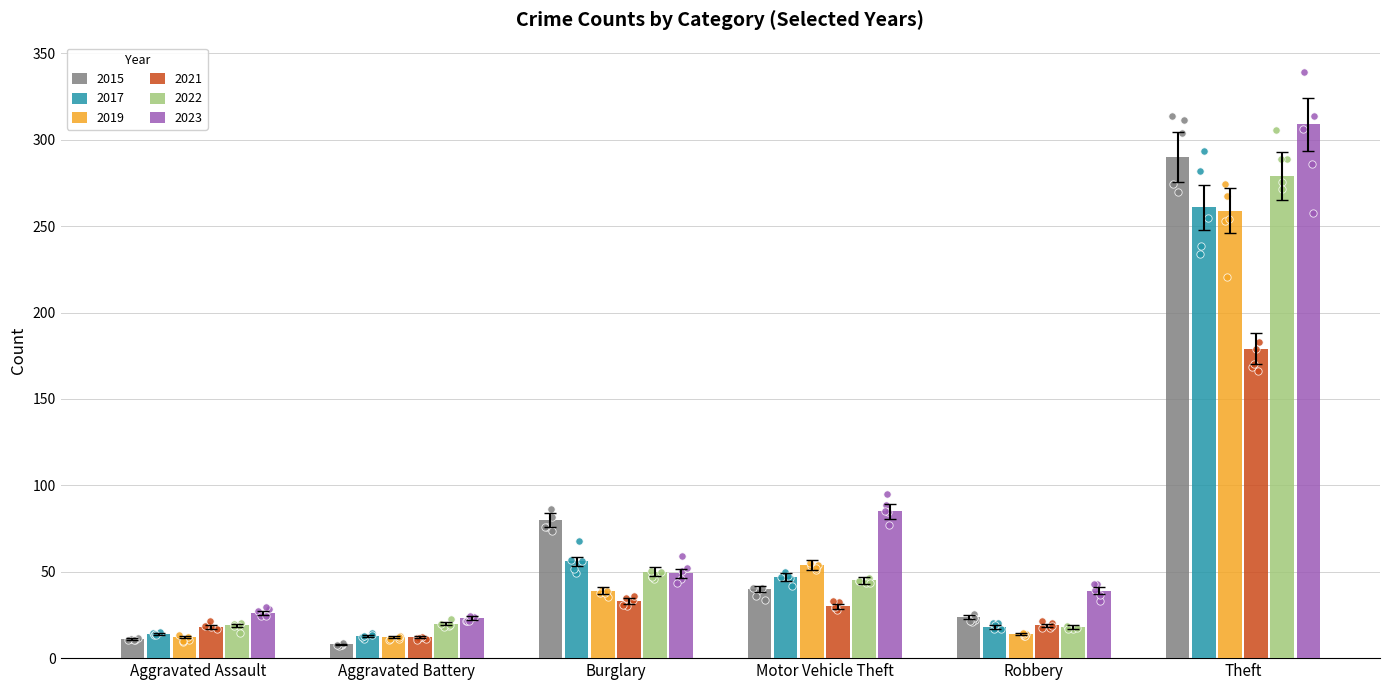

Which series reaches the minimum Y coordinate?

2015